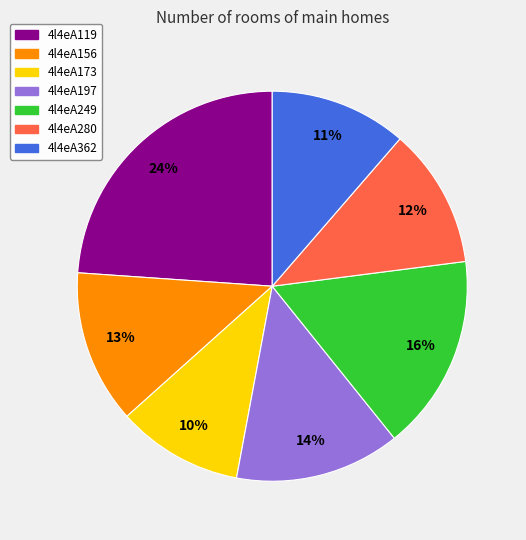

The 4l4eA173 slice represents 1% of the pie. True or false?

False